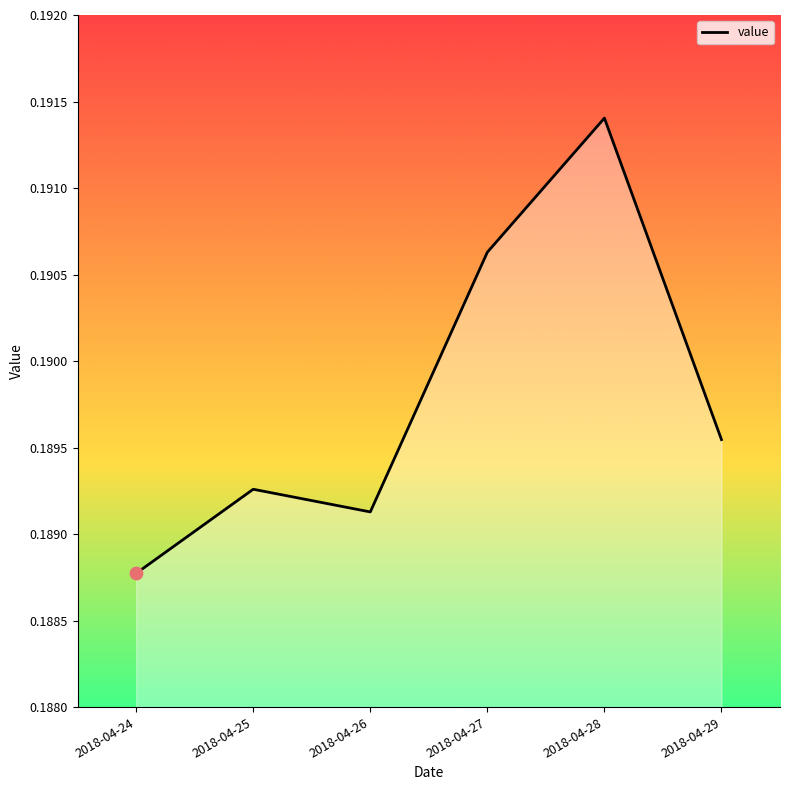

Between 2018-04-25 and 2018-04-27, which is larger?

2018-04-27